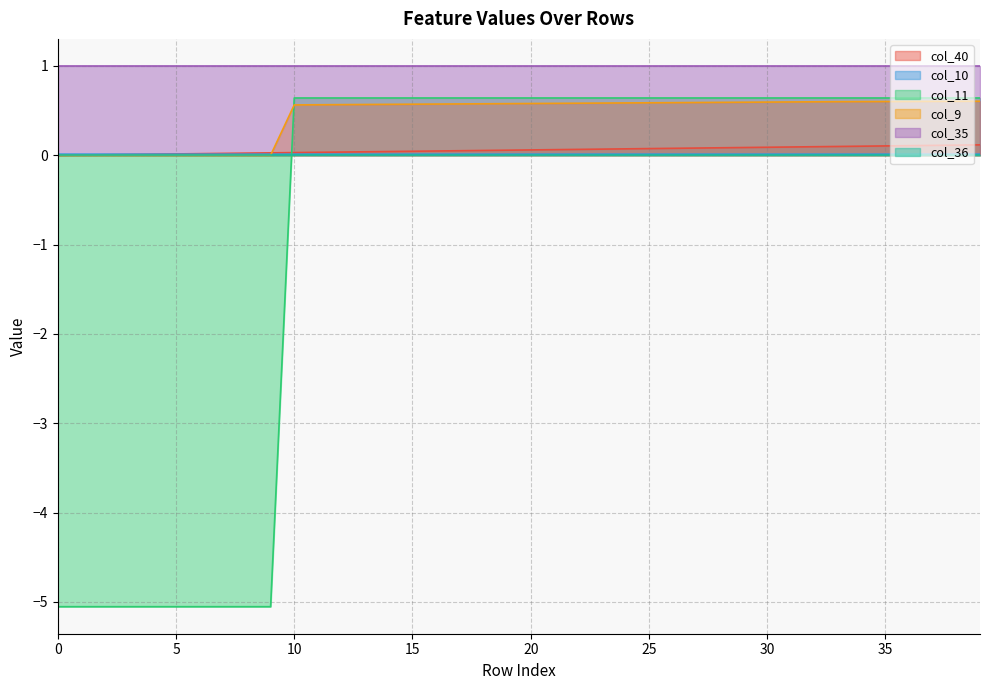

At how many categories does at least one series exceed -1?

40